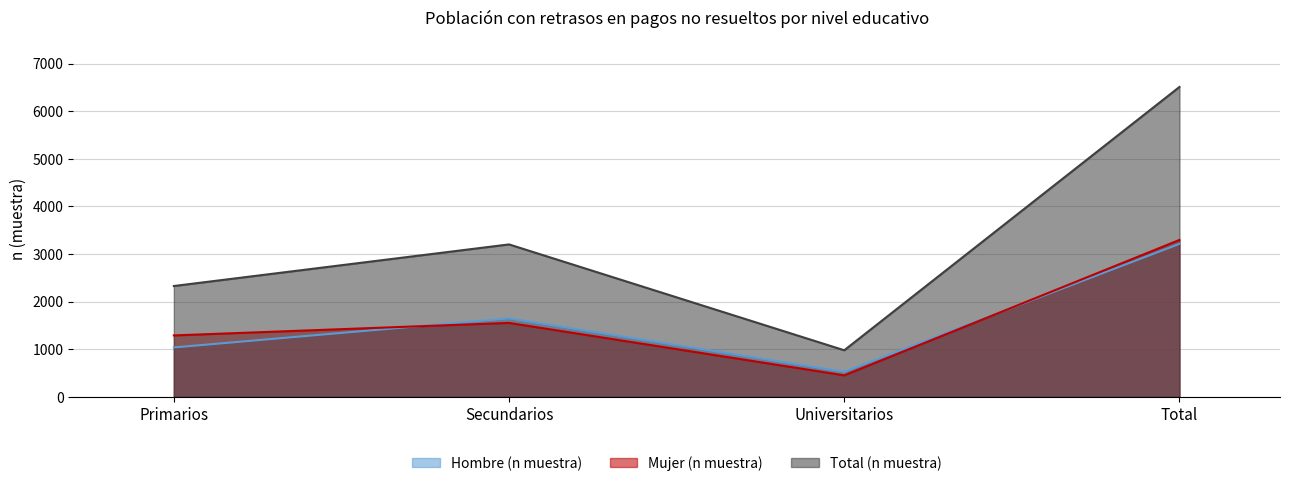

How many lines are shown in the chart?

3